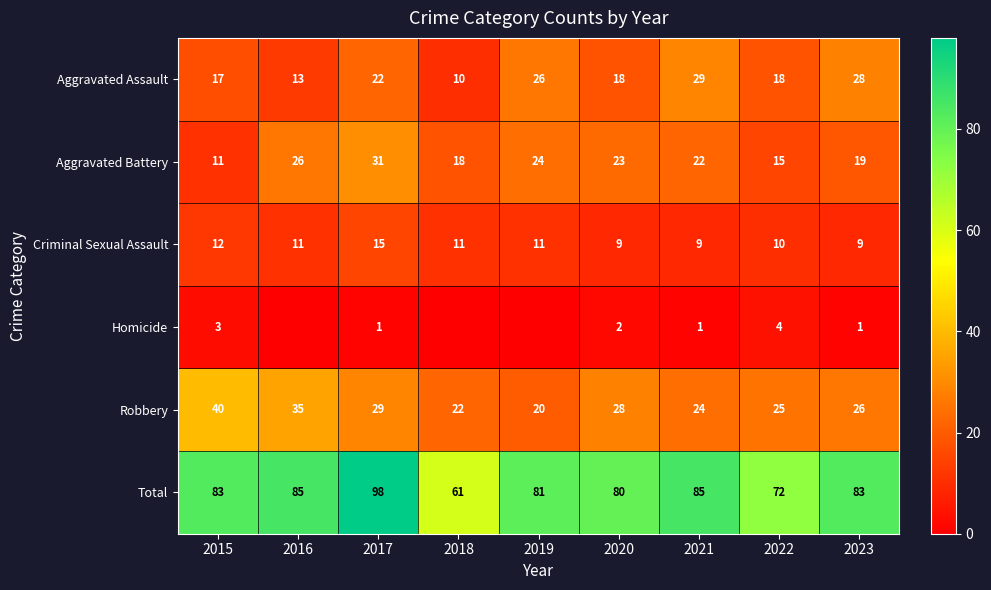

What is the spread (max minus min) of values at 2023?

82